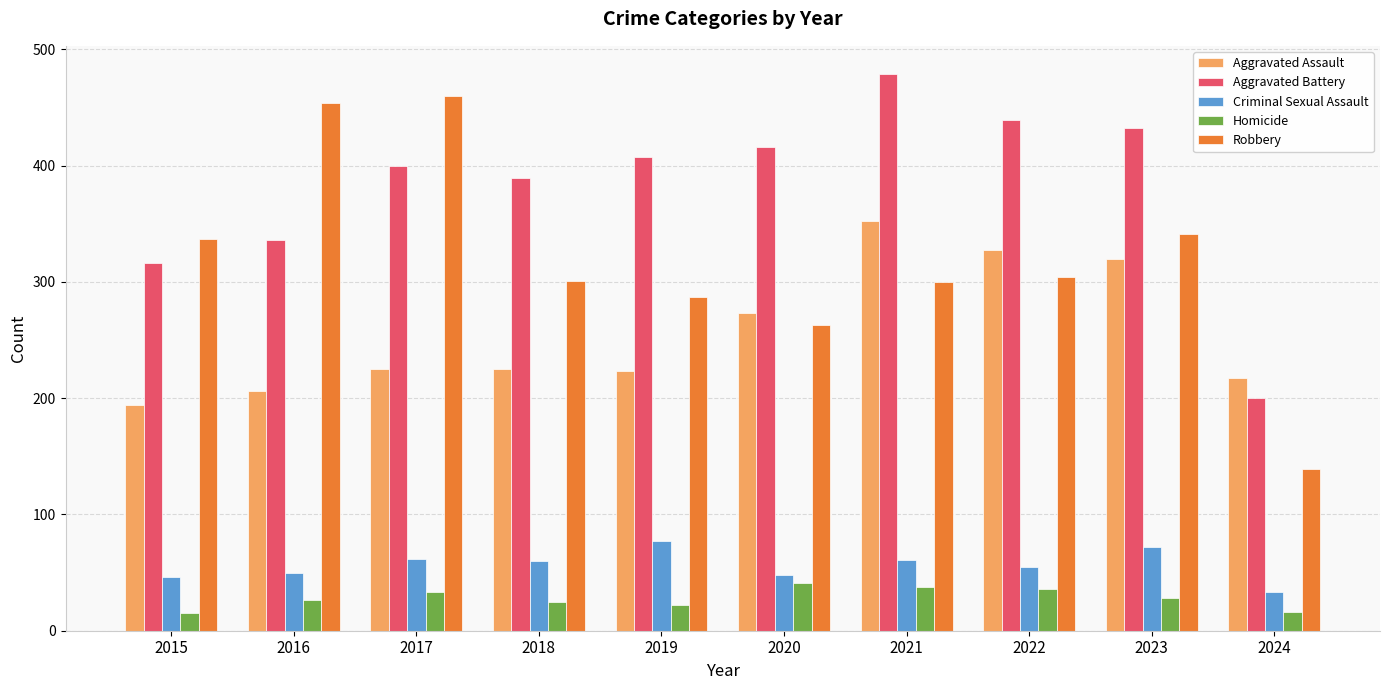

What is the spread (max minus min) of values at 2021?

441